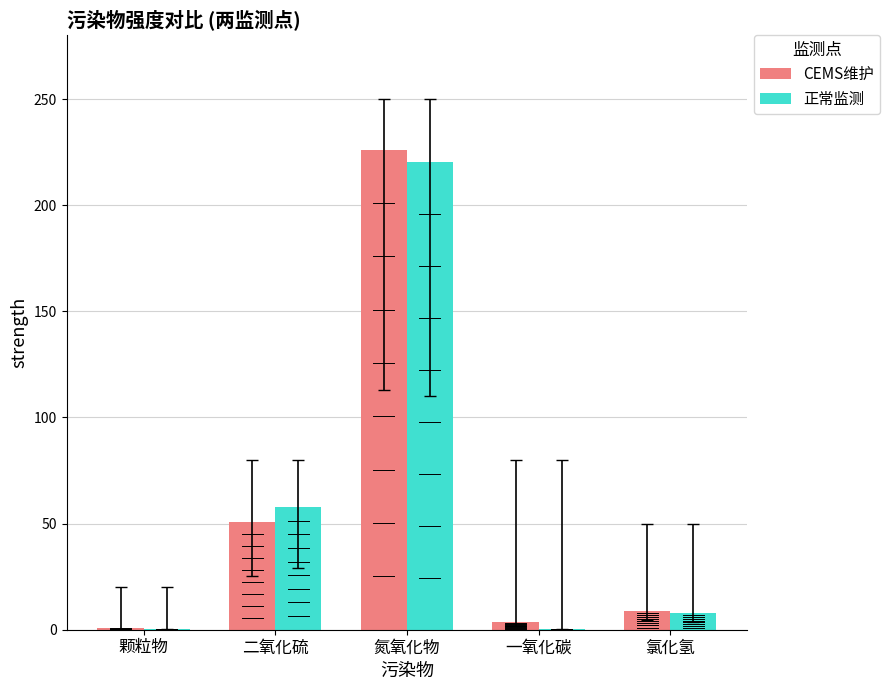

Where is CEMS维护 nearest to the value 113?

二氧化硫